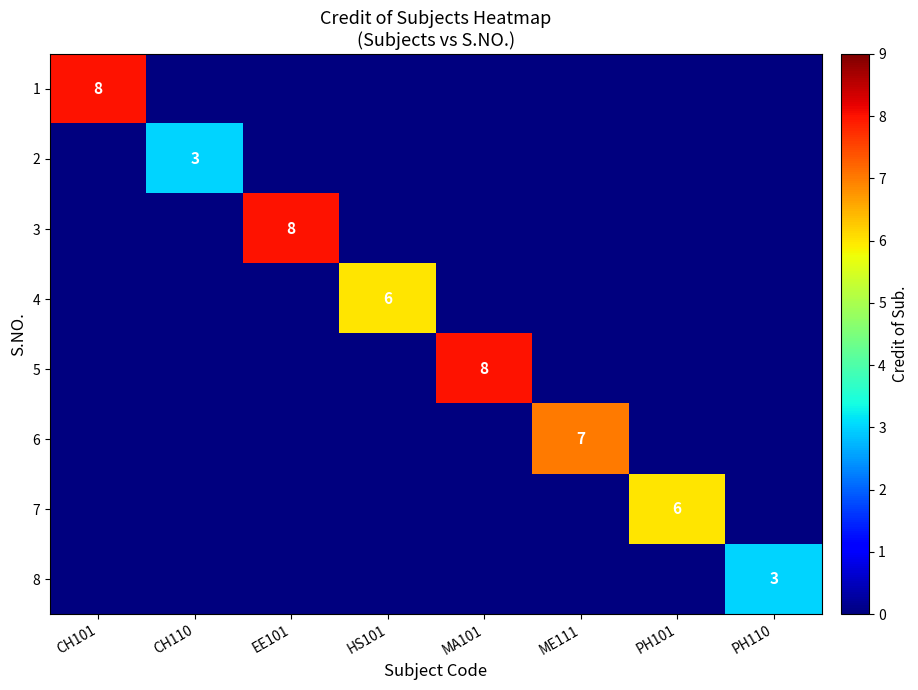

True or false: 3 has a value of 11 at EE101.

False